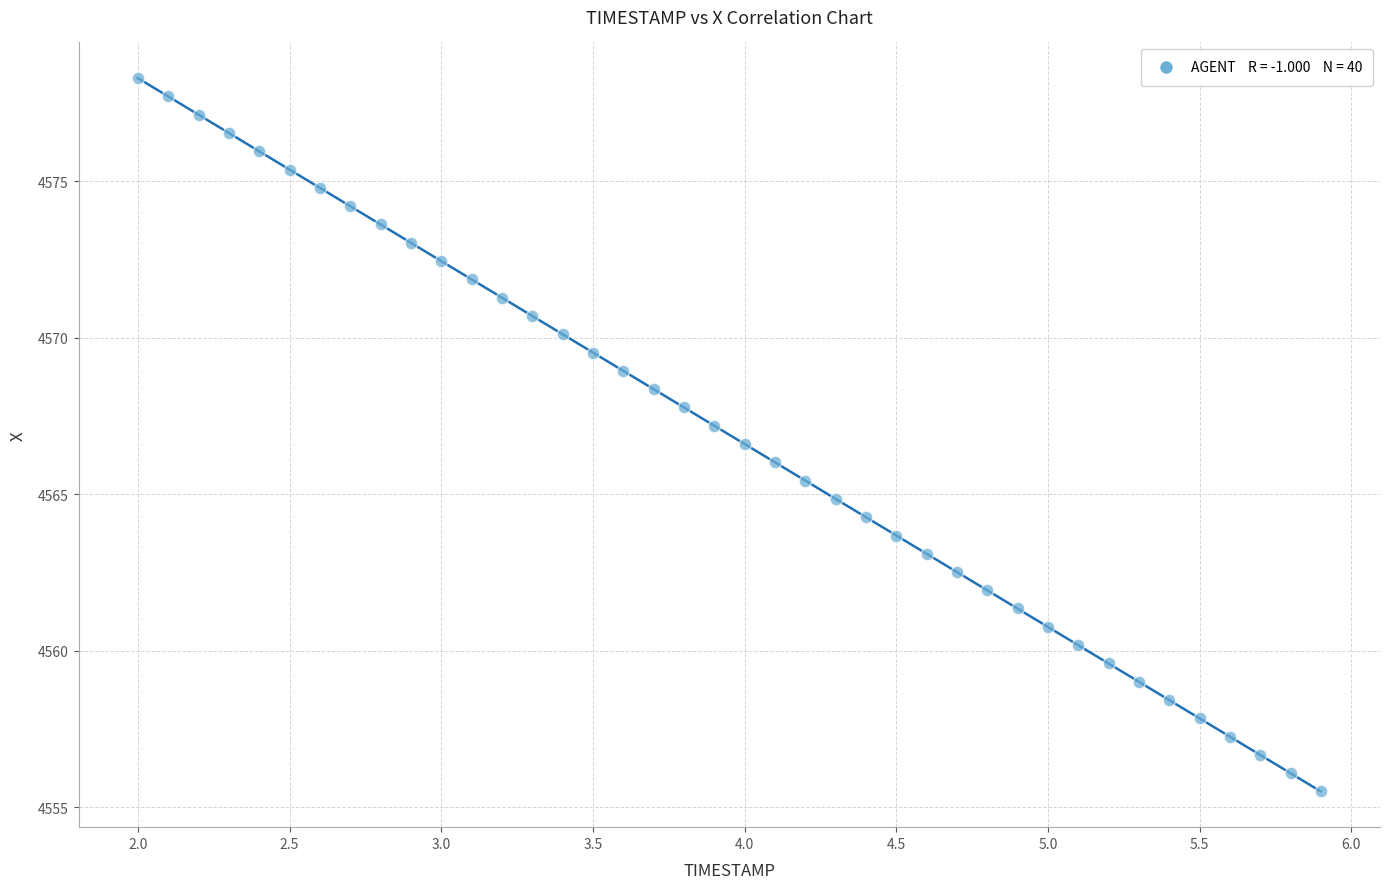

What is the range of X values (max minus min)?

3.9